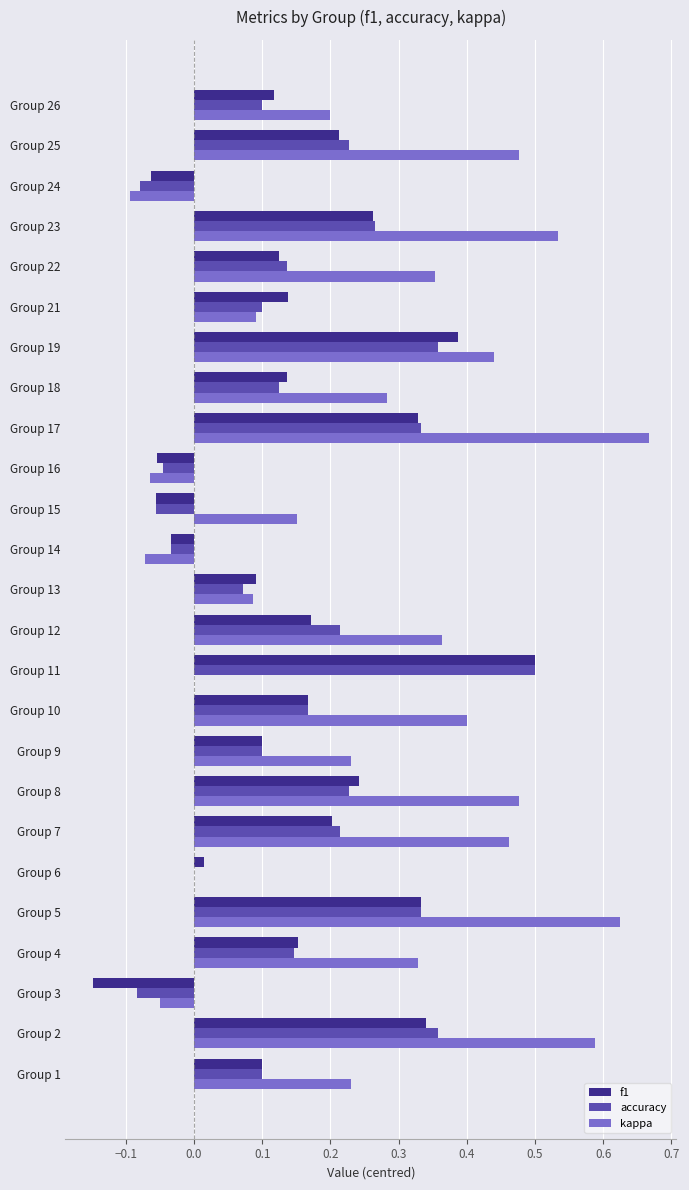

Is the value of kappa at Group 8 greater than the value of f1 at Group 12?

Yes